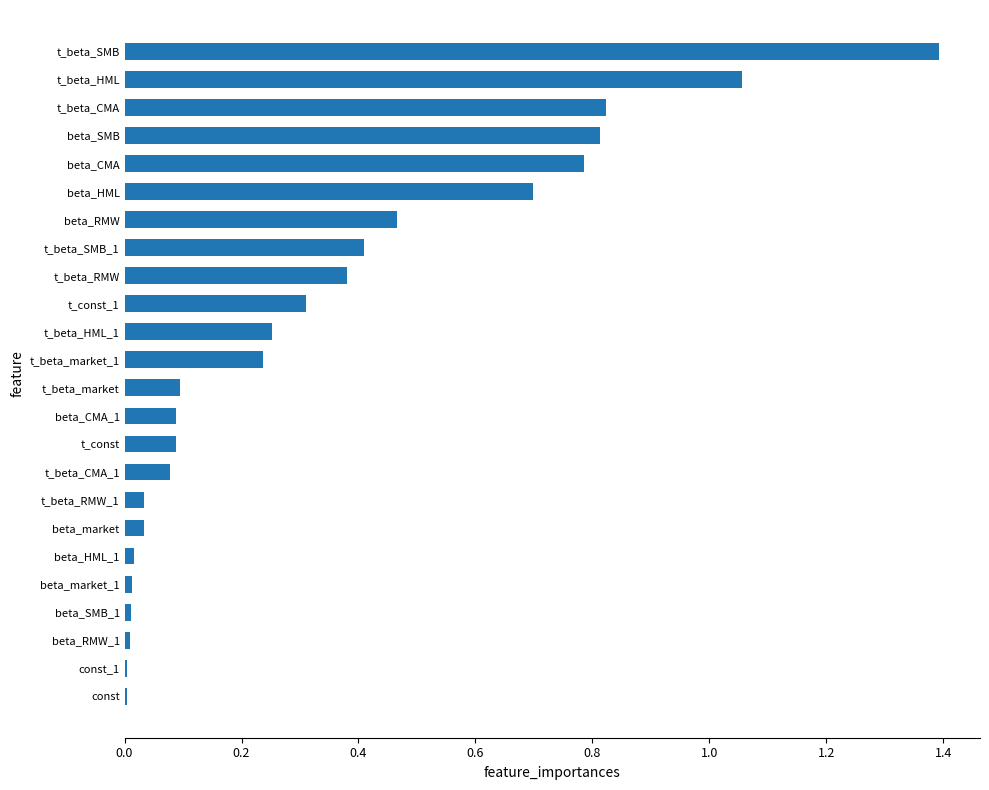

Does the chart contain stacked bars?

No